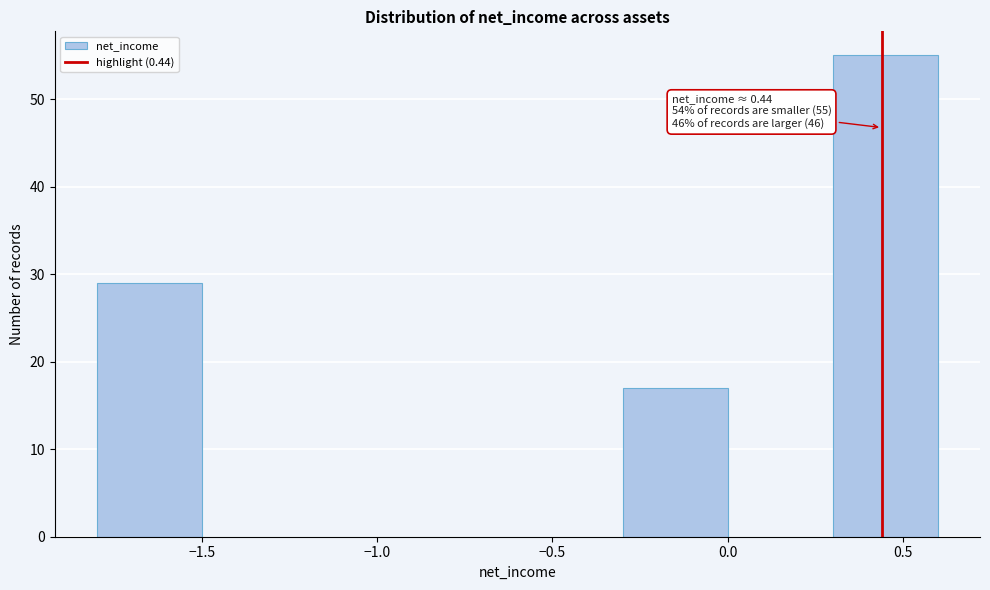

Which range on the x-axis has the tallest bar?

0.3 to 0.6